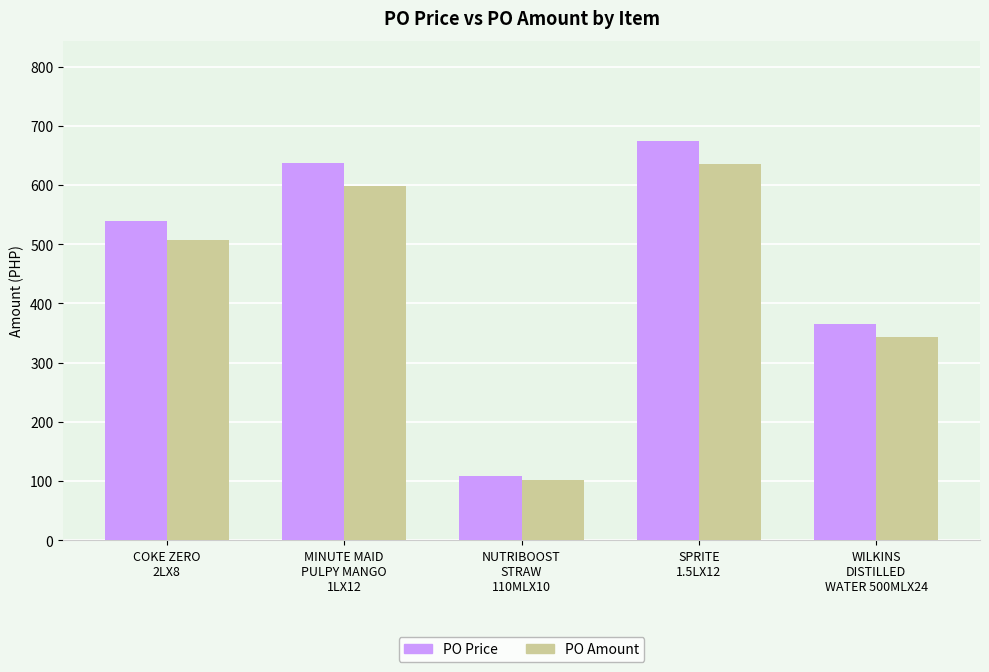

What is the difference between the PO Amount values at COKE ZERO
2LX8 and WILKINS
DISTILLED
WATER 500MLX24?

164.3